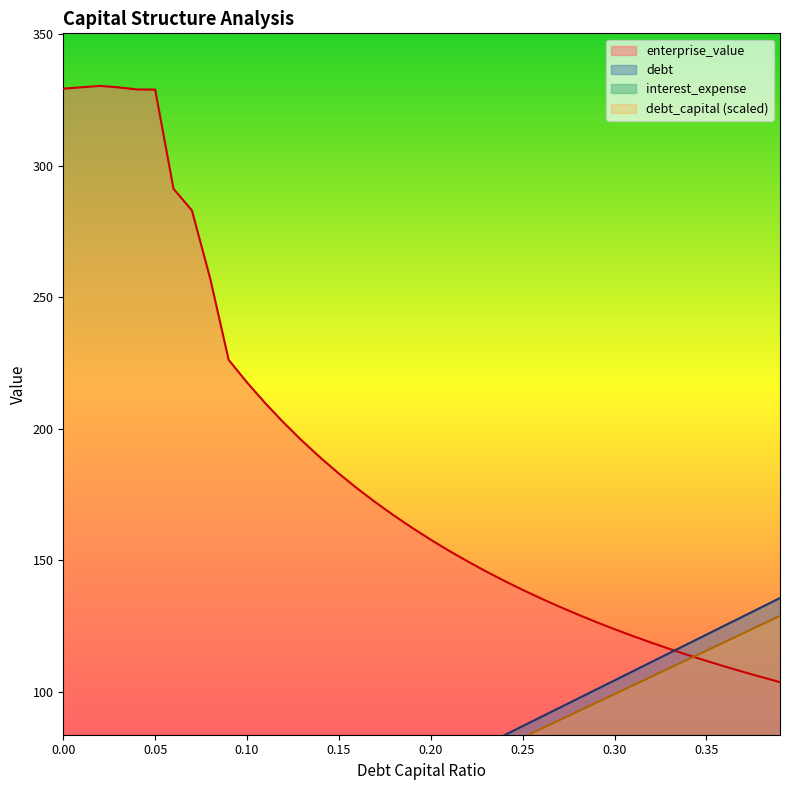

How many positive values does the debt series have?

39